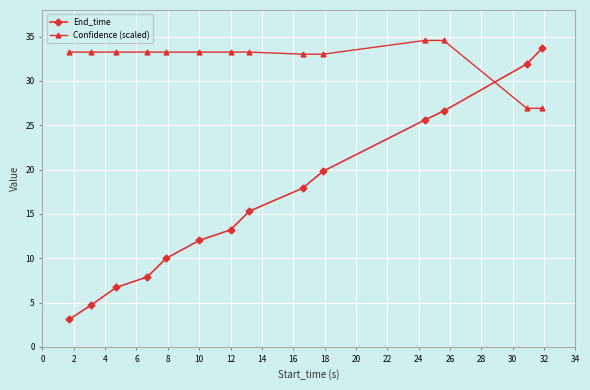

Which series has the largest total across all categories?

Confidence (scaled)